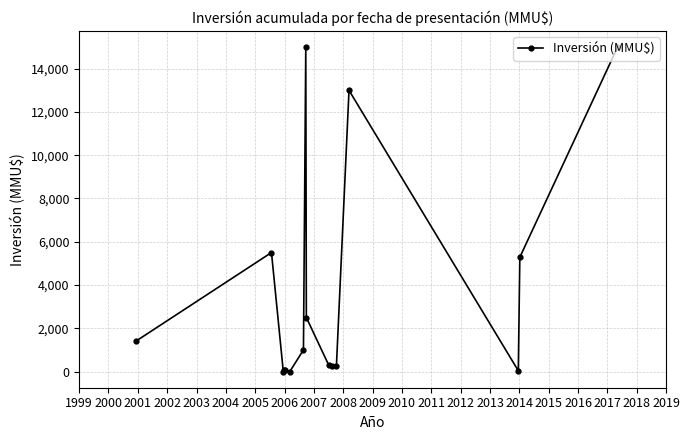

What is the average value?

3728